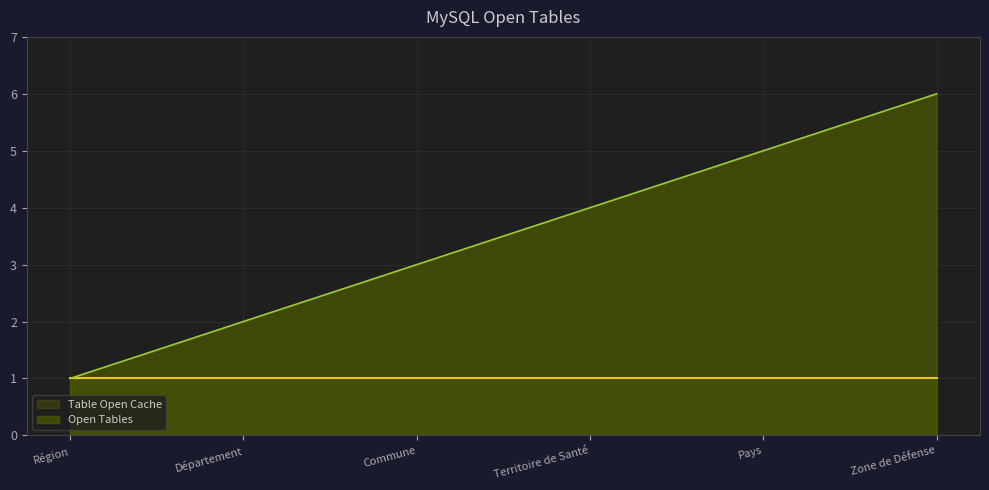

Rank the categories by value from lowest to highest.

Région, Département, Commune, Territoire de Santé, Pays, Zone de Défense